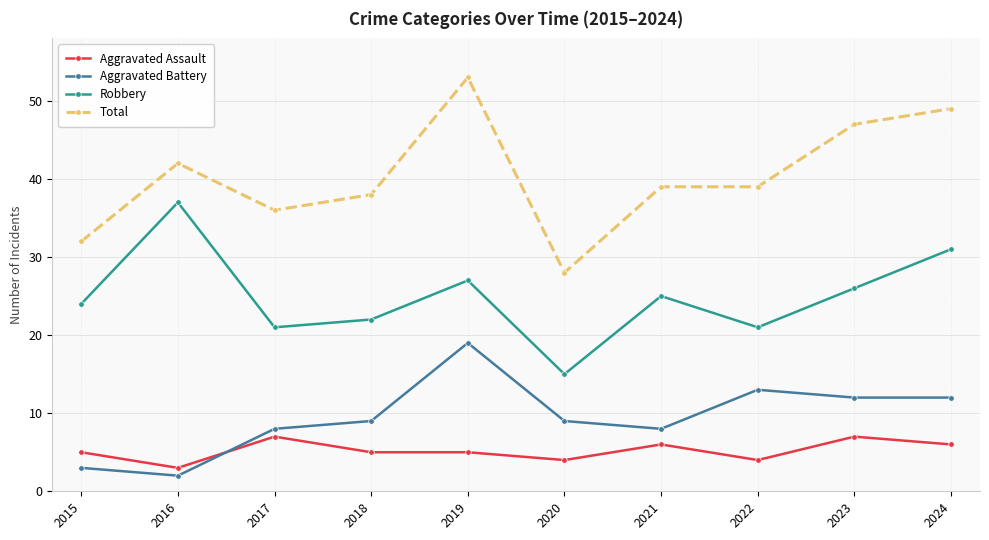

Is the value of Total at 2016 greater than the value of Aggravated Assault at 2017?

Yes